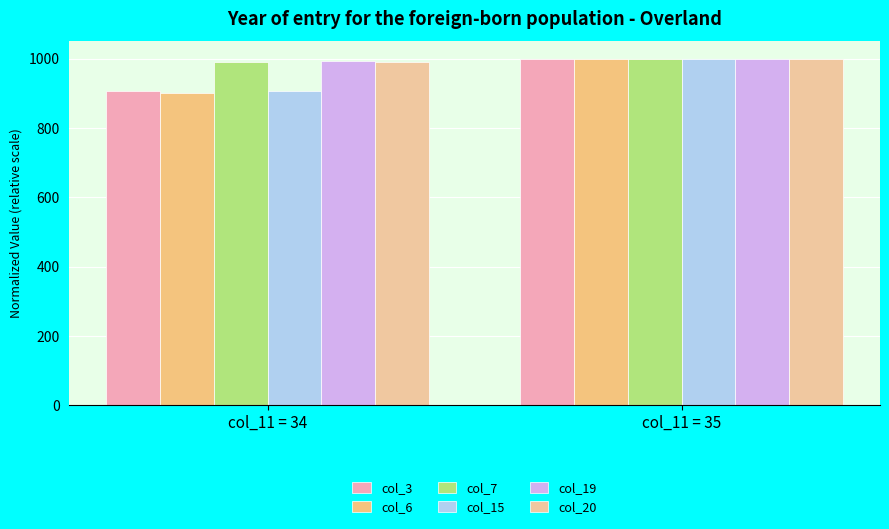

Rank the series at col_11 = 34 from highest to lowest value.

col_19, col_20, col_7, col_3, col_15, col_6